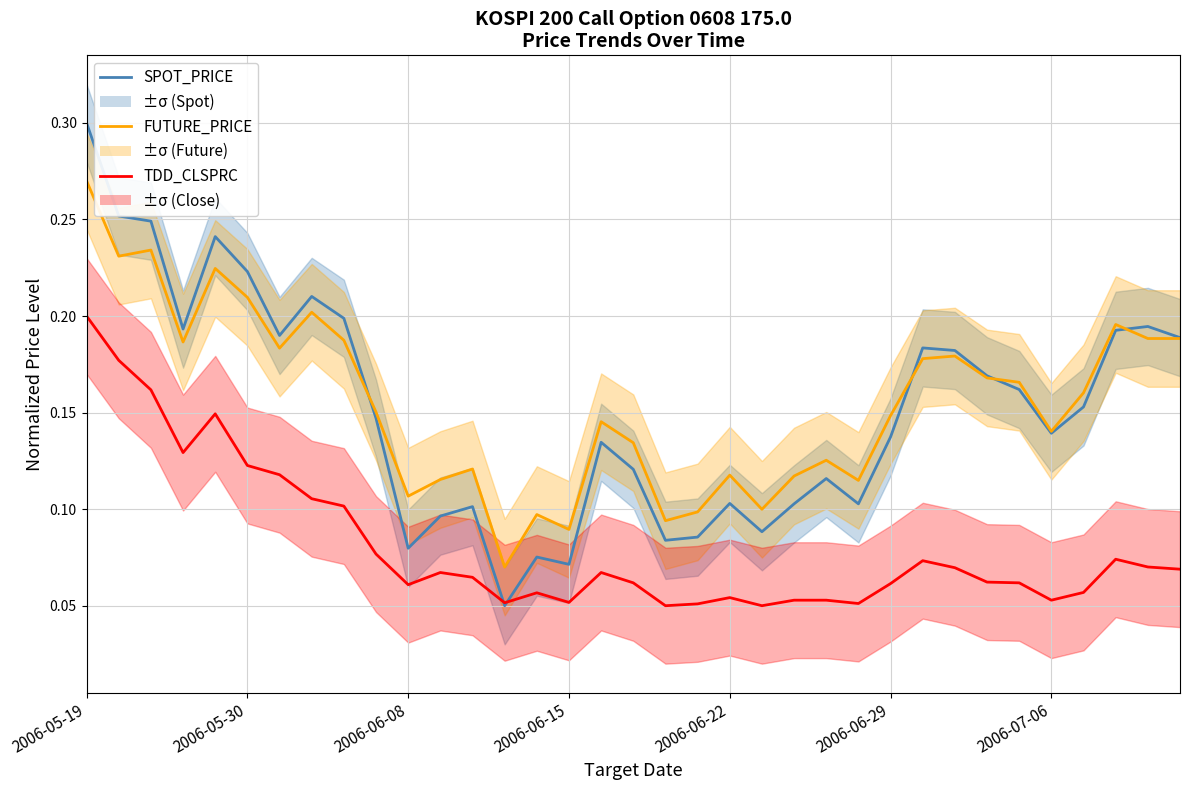

Reading left to right, transcribe all the data shown in this chart.

SPOT_PRICE: 0.3	0.3	0.2	0.2	0.2	0.2	0.2	0.2	0.2	0.1	0.1	0.1	0.1	0.1	0.1	0.1	0.1	0.1	0.1	0.1	0.1	0.1	0.1	0.1	0.1	0.1	0.2	0.2	0.2	0.2	0.1	0.2	0.2	0.2	0.2
FUTURE_PRICE: 0.3	0.2	0.2	0.2	0.2	0.2	0.2	0.2	0.2	0.2	0.1	0.1	0.1	0.1	0.1	0.1	0.1	0.1	0.1	0.1	0.1	0.1	0.1	0.1	0.1	0.1	0.2	0.2	0.2	0.2	0.1	0.2	0.2	0.2	0.2
TDD_CLSPRC: 0.2	0.2	0.2	0.1	0.1	0.1	0.1	0.1	0.1	0.1	0.1	0.1	0.1	0.1	0.1	0.1	0.1	0.1	0.1	0.1	0.1	0.1	0.1	0.1	0.1	0.1	0.1	0.1	0.1	0.1	0.1	0.1	0.1	0.1	0.1